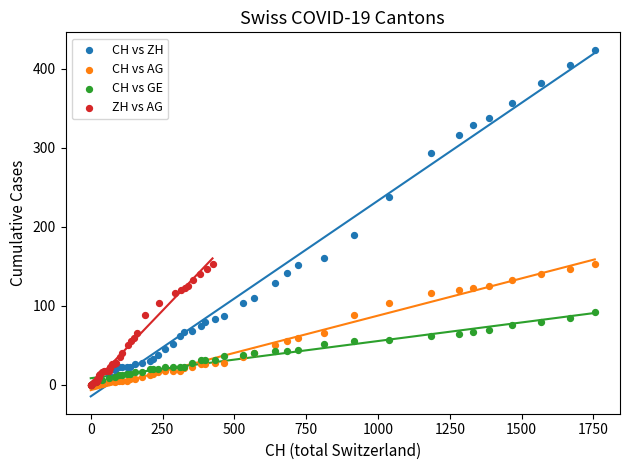

Which series reaches the maximum Y coordinate?

CH vs ZH